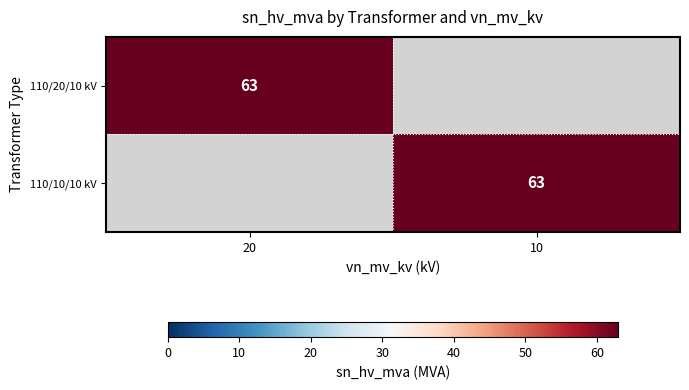

The 110/20/10 kV series shows 88 at 20. True or false?

False